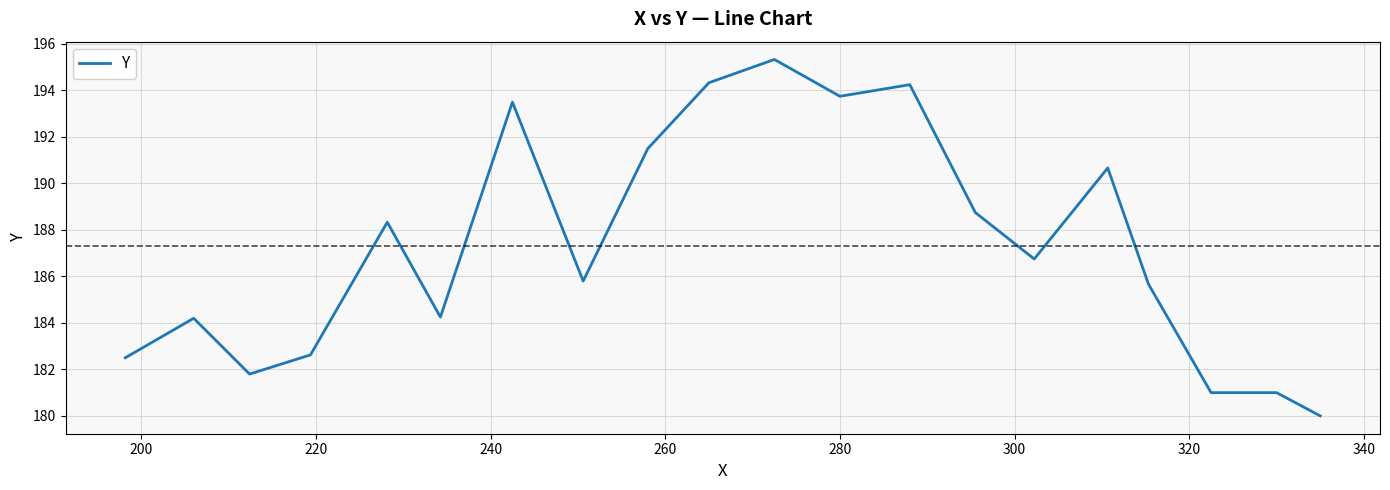

How many lines are shown in the chart?

1